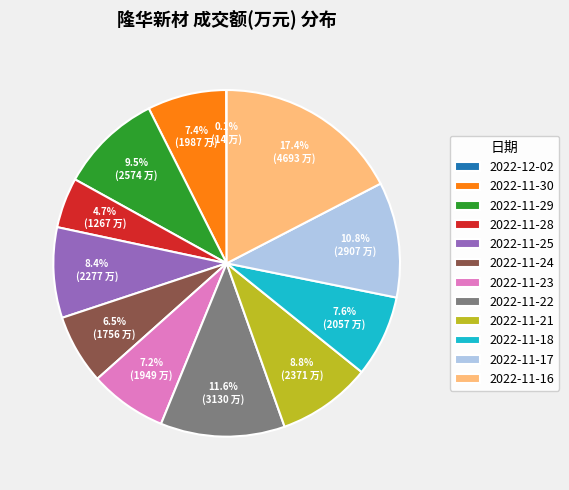

Is it true that 2022-11-21 is 9% of the pie?

True